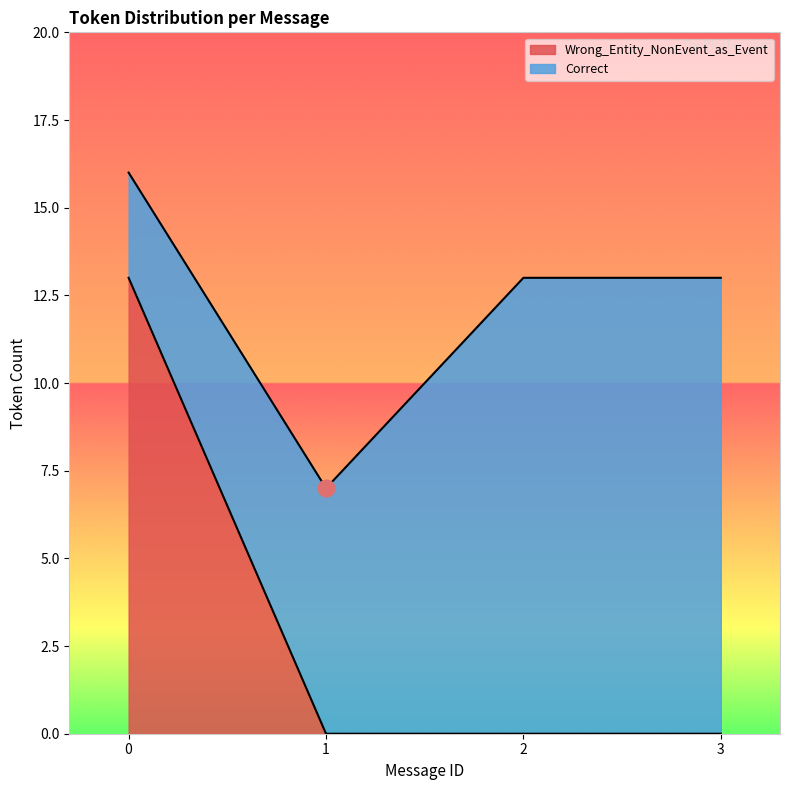

True or false: Wrong_Entity_NonEvent_as_Event has more than 2 interior local peaks.

False